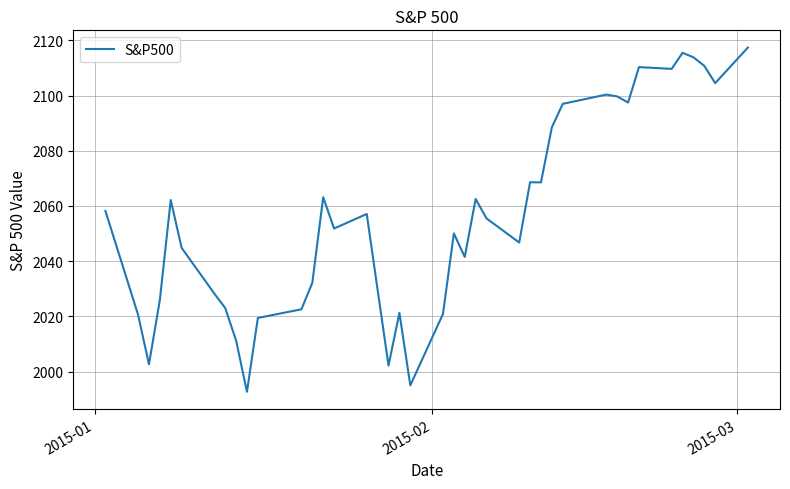

What is the smallest value displayed?

1992.7